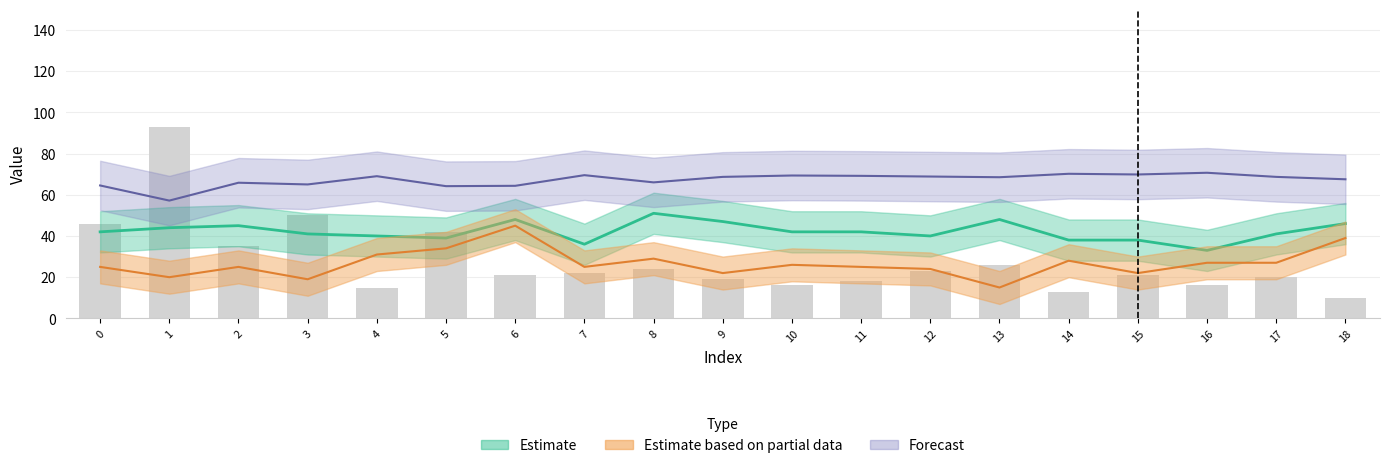

List the labels in order of value, largest first.

1, 3, 0, 5, 2, 13, 8, 12, 7, 6, 15, 17, 9, 11, 10, 16, 4, 14, 18